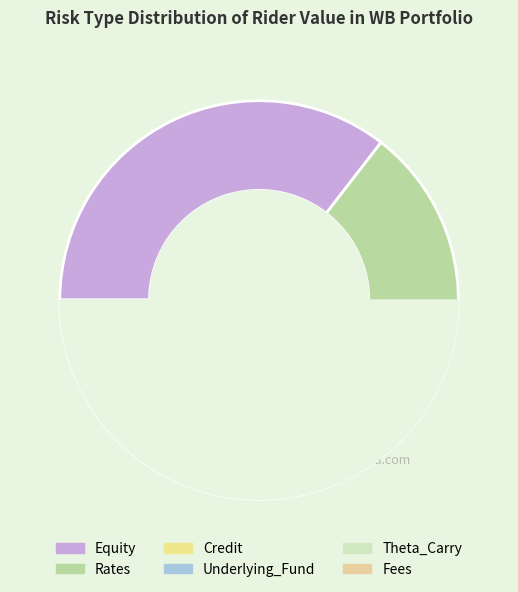

To the nearest percent, what is the difference between the largest and smallest slice percentages?

39%